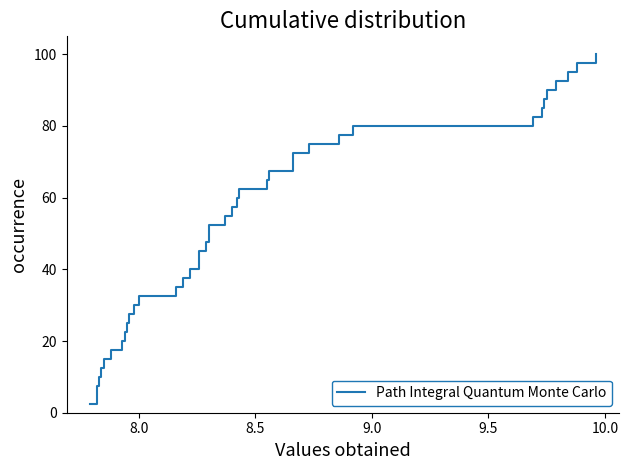

How many data points does each series have?

40